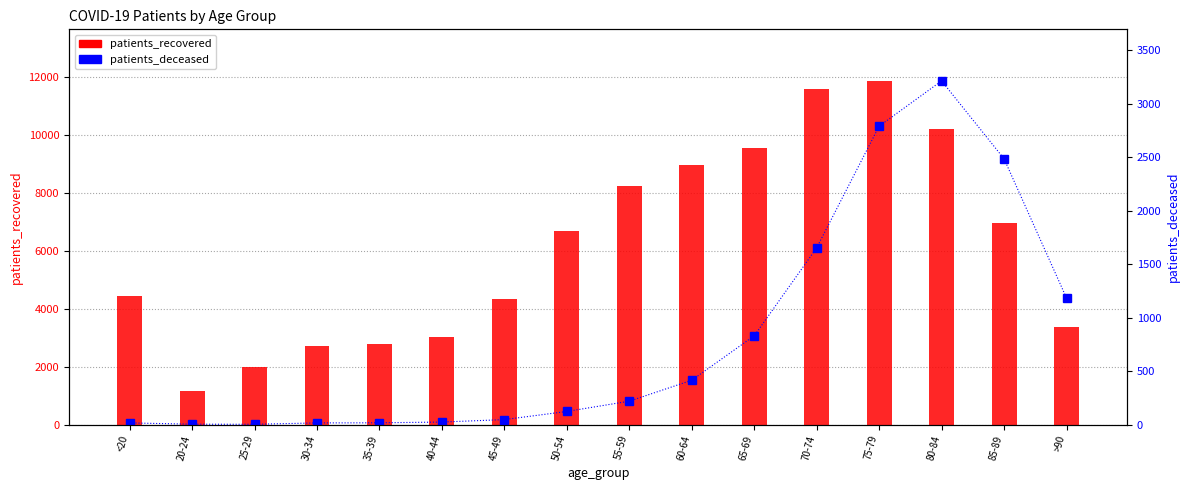

List the series in order of their overall mean, highest first.

patients_recovered, patients_deceased